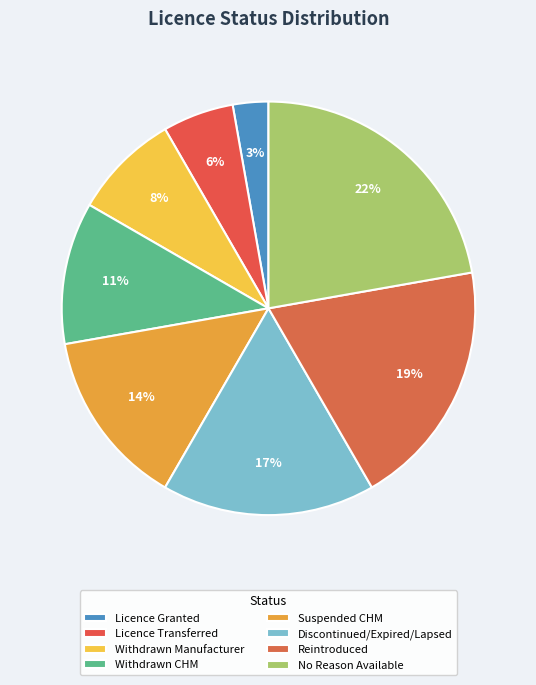

To the nearest percent, what percentage of the pie is Licence Granted?

3%